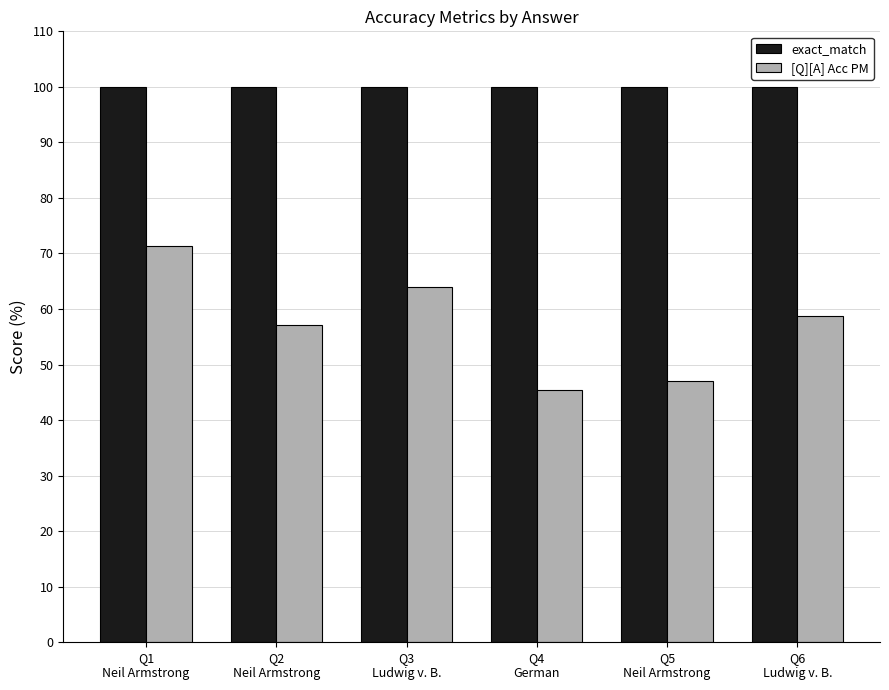

Does the chart contain stacked bars?

No